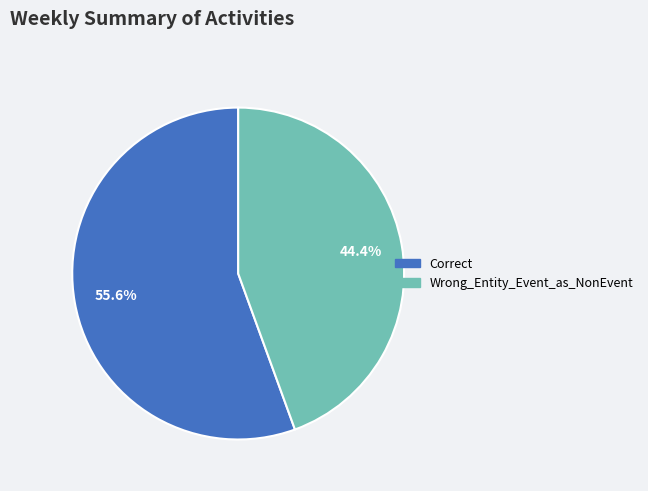

Count the number of slices in the pie.

2